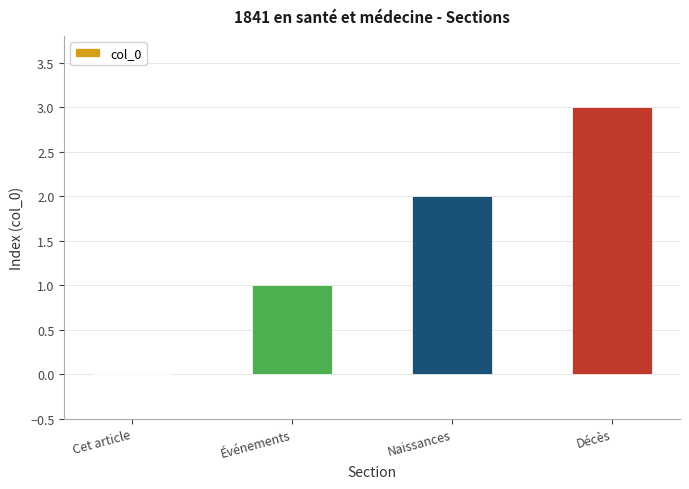

What value does the data have at Décès?

3